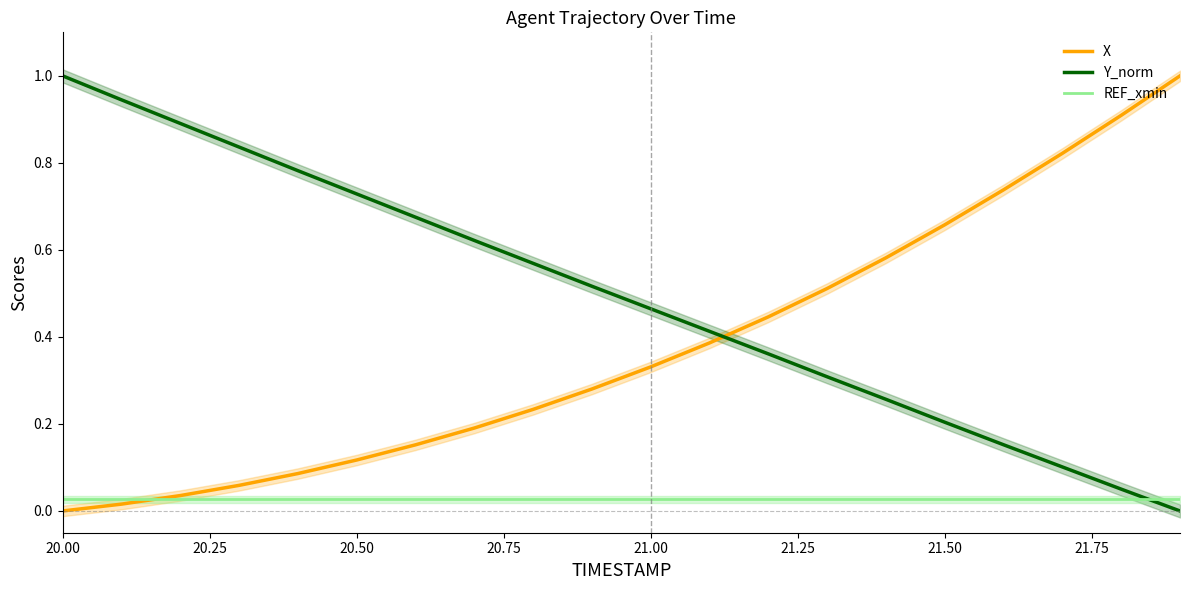

True or false: X has more than 1 interior local peaks.

False